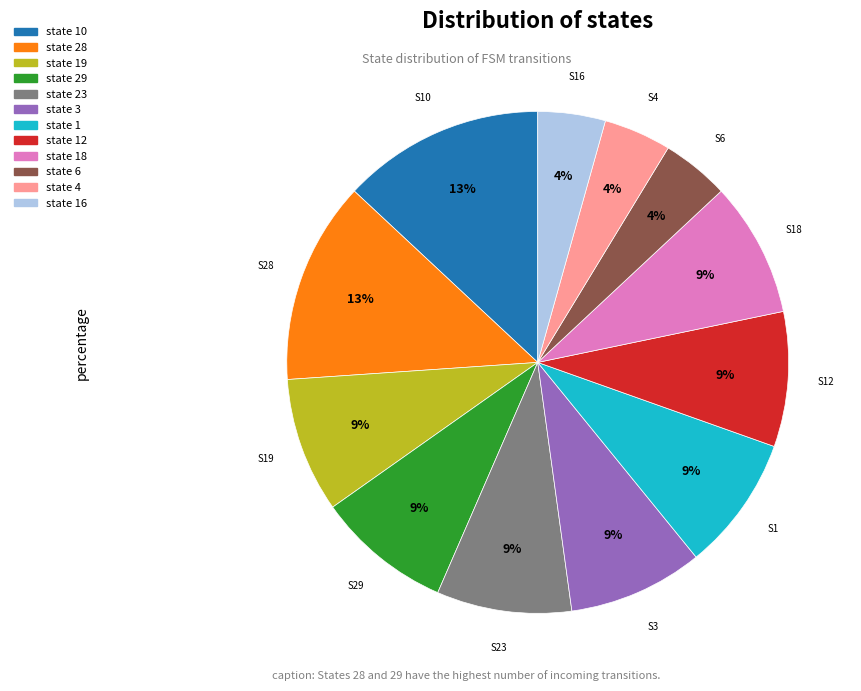

To the nearest percent, what is the difference between the largest and smallest slice percentages?

9%